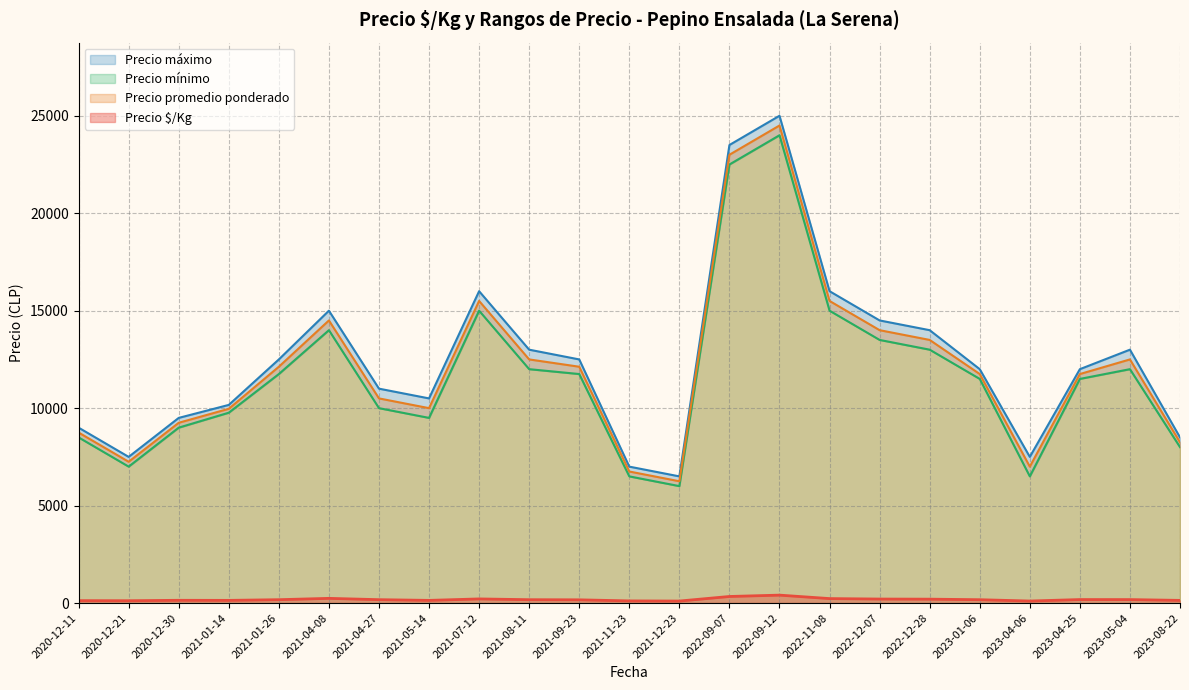

Count the number of data series in this chart.

4